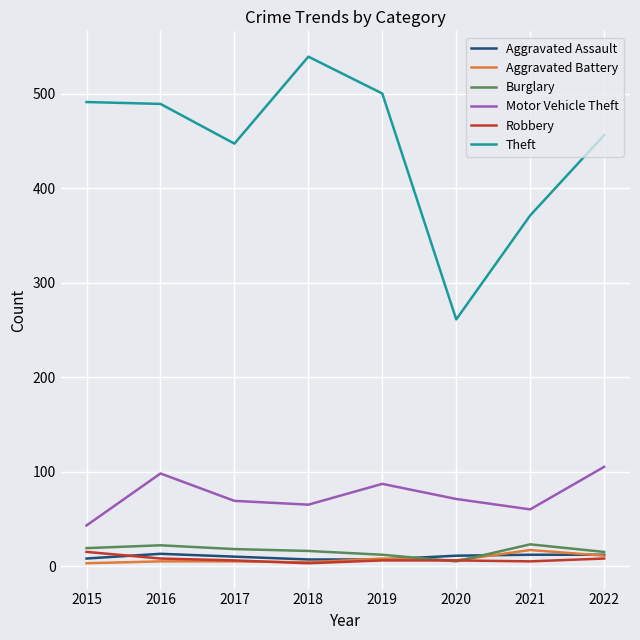

Is it true that Motor Vehicle Theft equals 87 at 2019?

True